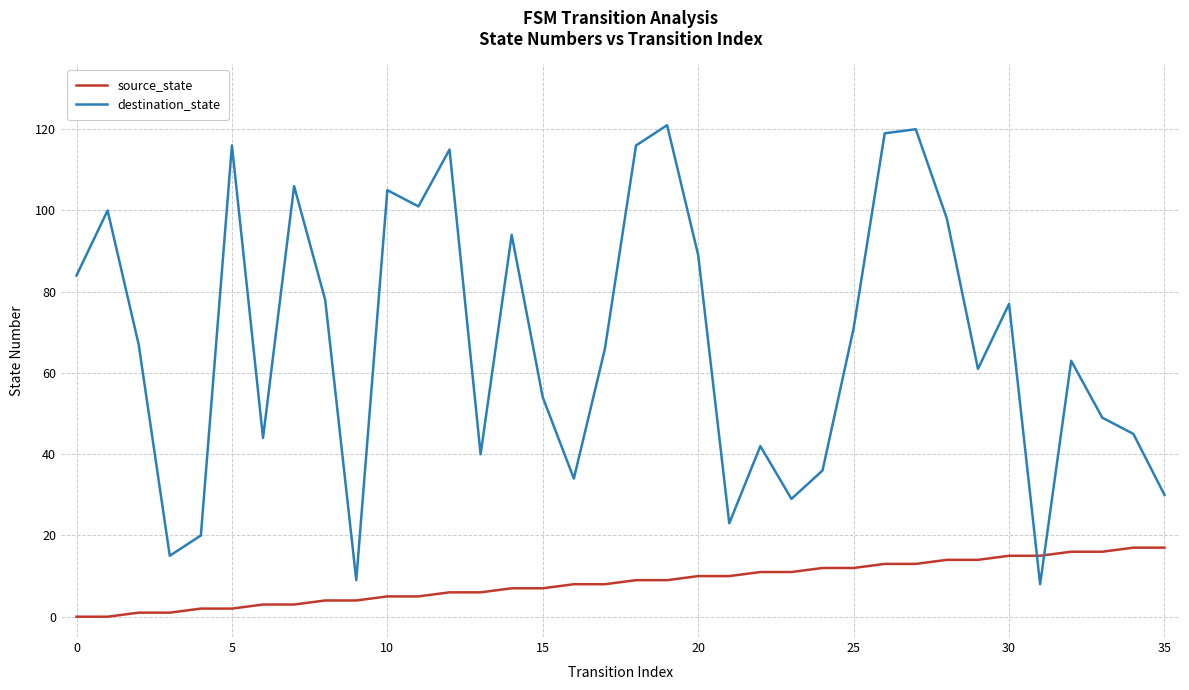

How many intersections are there between destination_state and source_state?

2